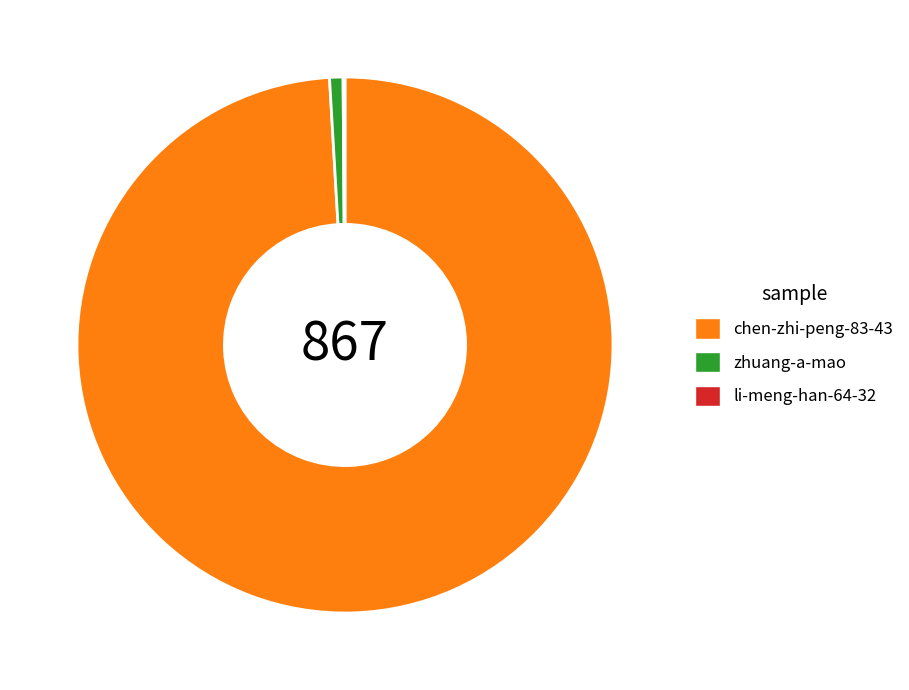

Combined, do zhuang-a-mao and chen-zhi-peng-83-43 account for over 50%?

Yes